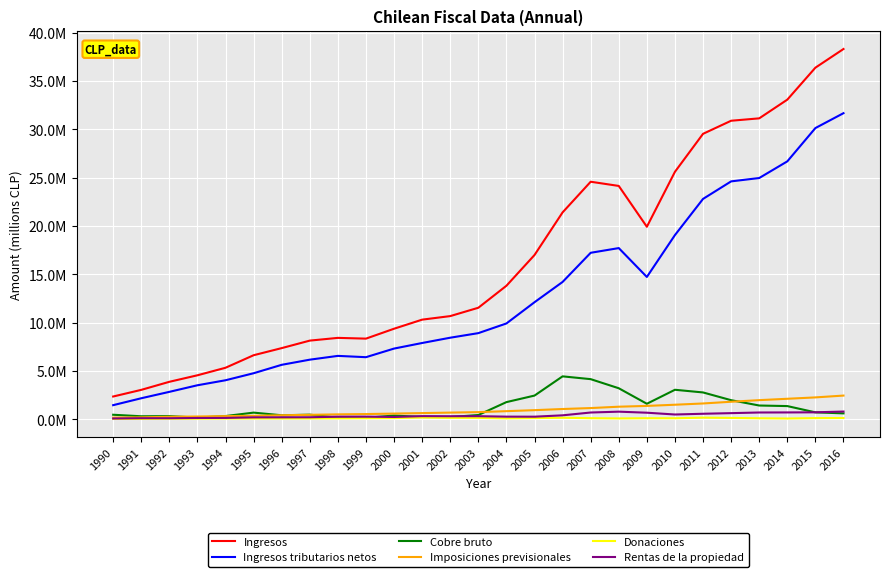

Reading left to right, what are all the values shown in this chart?

Ingresos: 1990=2344459	1991=3032452	1992=3866964	1993=4541439	1994=5321211	1995=6618476	1996=7355252	1997=8131449	1998=8414700	1999=8336436	2000=9362099	2001=10301788	2002=10669317	2003=11533101	2004=13809474	2005=16991774	2006=21405327	2007=24578811	2008=24144095	2009=19916743	2010=25608040	2011=29538700	2012=30892910	2013=31140708	2014=33076346	2015=36386078	2016=38319784
Ingresos tributarios netos: 1990=1448232	1991=2164415	1992=2826773	1993=3508959	1994=4027380	1995=4754031	1996=5626003	1997=6158677	1998=6550554	1999=6415464	2000=7307353	2001=7884416	2002=8432051	2003=8905547	2004=9906829	2005=12104858	2006=14204761	2007=17223075	2008=17710171	2009=14720948	2010=19058118	2011=22800751	2012=24616194	2013=24963063	2014=26687275	2015=30135146	2016=31675567
Cobre bruto: 1990=456597	1991=298622	1992=315234	1993=162422	1994=323081	1995=676429	1996=402659	1997=465214	1998=148935	1999=137456	2000=375615	2001=225244	2002=215608	2003=431187	2004=1764099	2005=2440440	2006=4431123	2007=4141792	2008=3198958	2009=1593047	2010=3042010	2011=2765411	2012=1963870	2013=1412718	2014=1353643	2015=703710	2016=599723
Imposiciones previsionales: 1990=159559	1991=188483	1992=246146	1993=276349	1994=312913	1995=349124	1996=403054	1997=449470	1998=496839	1999=527042	2000=576758	2001=628052	2002=678900	2003=727979	2004=827629	2005=931717	2006=1050396	2007=1148647	2008=1289225	2009=1371750	2010=1493987	2011=1623817	2012=1802468	2013=1968973	2014=2110088	2015=2252489	2016=2441419
Donaciones: 1990=19592	1991=25308	1992=40986	1993=50061	1994=62759	1995=69285	1996=67825	1997=73269	1998=83879	1999=97917	2000=114916	2001=169583	2002=136593	2003=133612	2004=84472	2005=115317	2006=145718	2007=99965	2008=74106	2009=96974	2010=91769	2011=156051	2012=126784	2013=90770	2014=65478	2015=108580	2016=120768
Rentas de la propiedad: 1990=67811	1991=98716	1992=95644	1993=121274	1994=127721	1995=187561	1996=190968	1997=197216	1998=254036	1999=261284	2000=226371	2001=314172	2002=303752	2003=307800	2004=260260	2005=255851	2006=397071	2007=688324	2008=775478	2009=667469	2010=481798	2011=558816	2012=622784	2013=689890	2014=696627	2015=708754	2016=788129